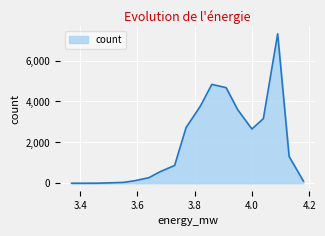

Reading left to right, list all the values displayed in this chart.

1	2	3	19	40	122	272	569	871	2724	3774	4835	4675	3603	2653	3159	7306	1310	105